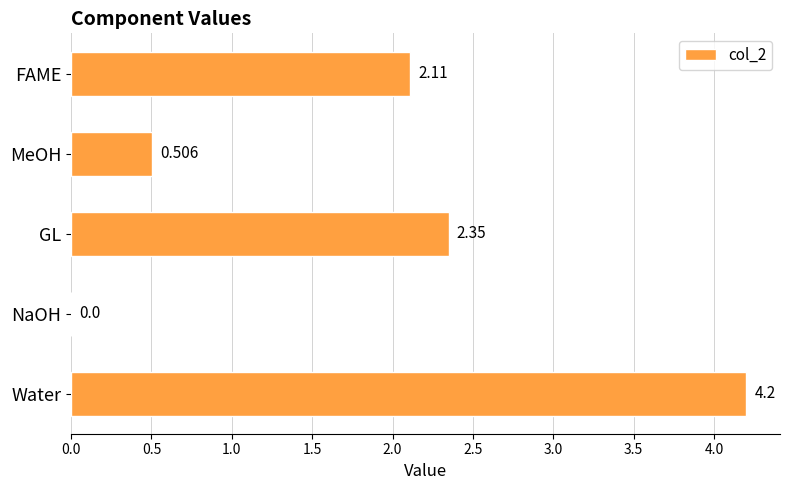

At which category does the chart reach its peak across all series?

Water